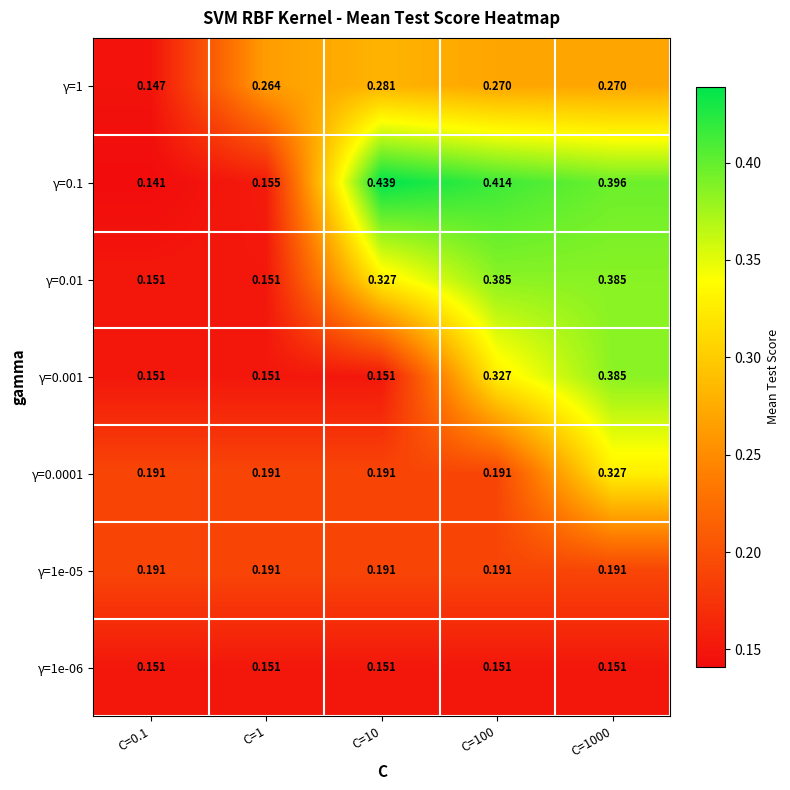

Which series has the largest total across all categories?

γ=0.1